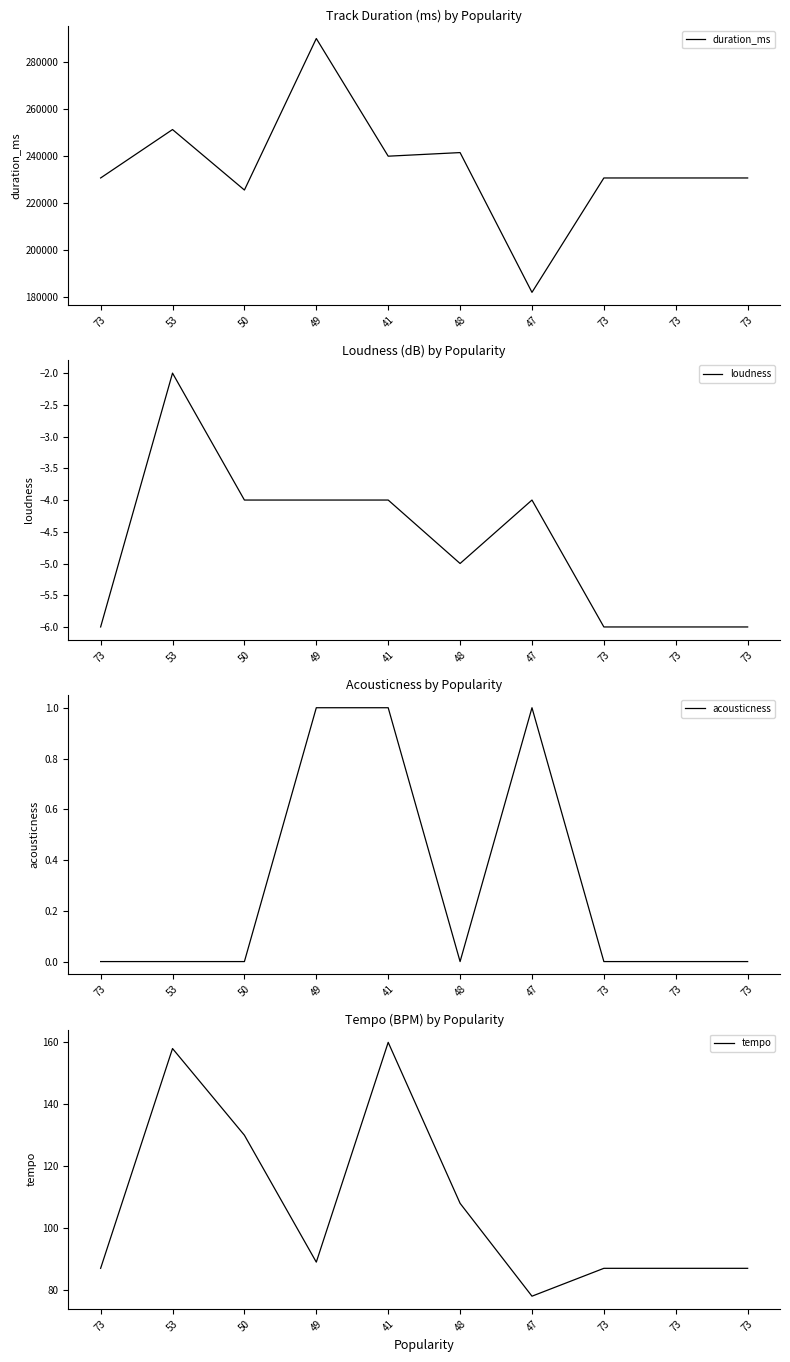

Reading left to right, list all the values displayed in this chart.

duration_ms: 230666	251266	225533	290000	239933	241466	182000	230666	230666	230666
loudness: -6	-2	-4	-4	-4	-5	-4	-6	-6	-6
acousticness: 0	0	0	1	1	0	1	0	0	0
tempo: 87	158	130	89	160	108	78	87	87	87